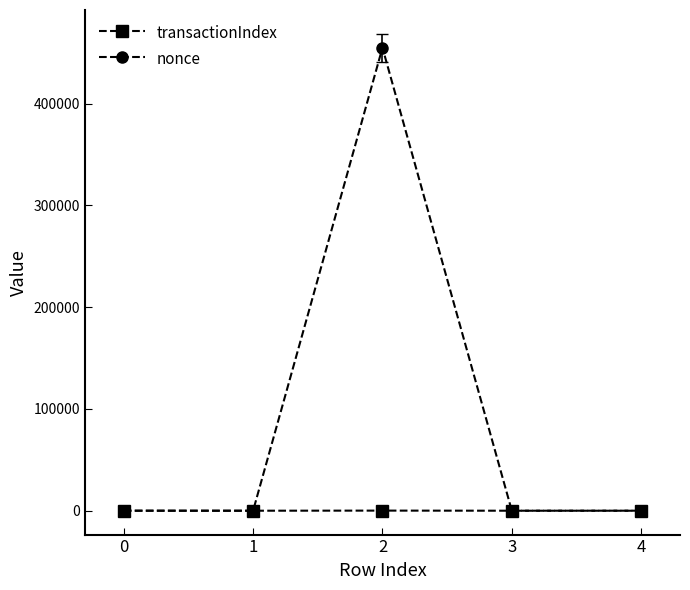

Which series ends up on top after the final intersection of nonce and transactionIndex?

transactionIndex